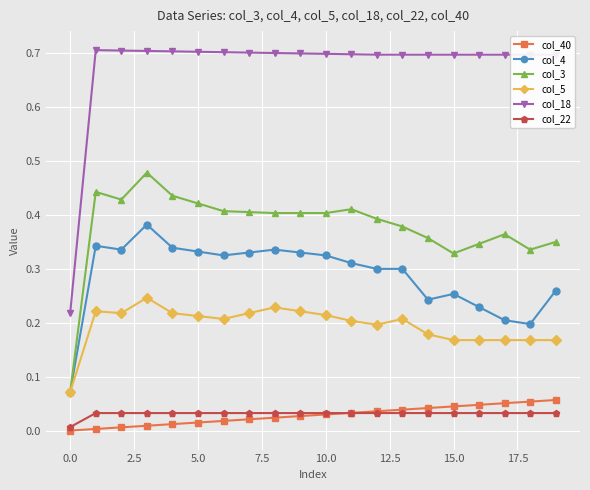

Does the chart have visible grid lines?

Yes